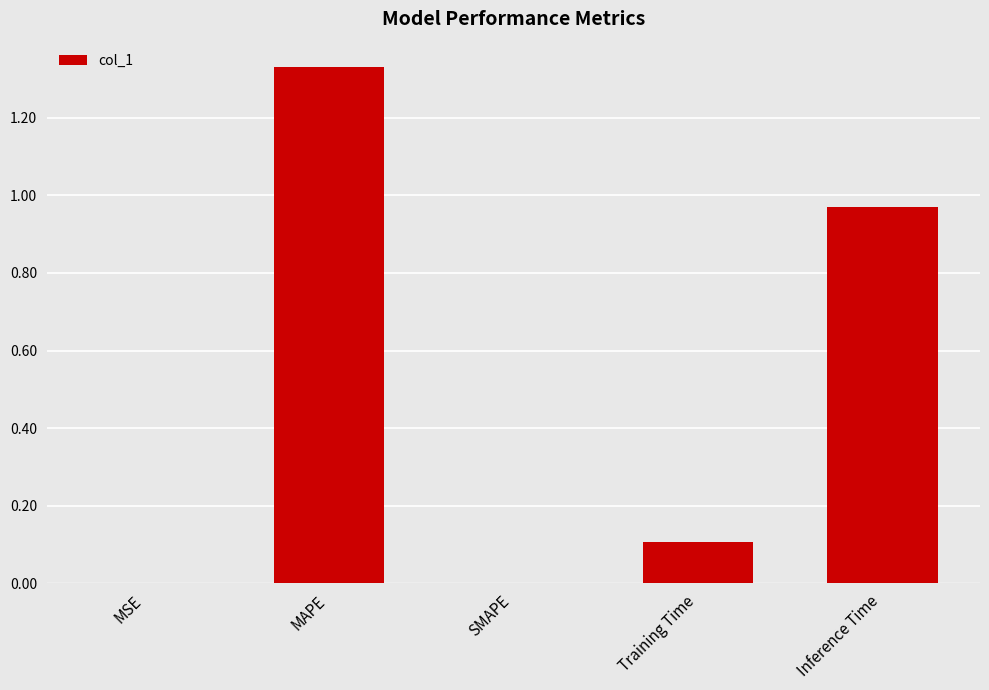

Are the bars grouped side by side (vs. stacked)?

No